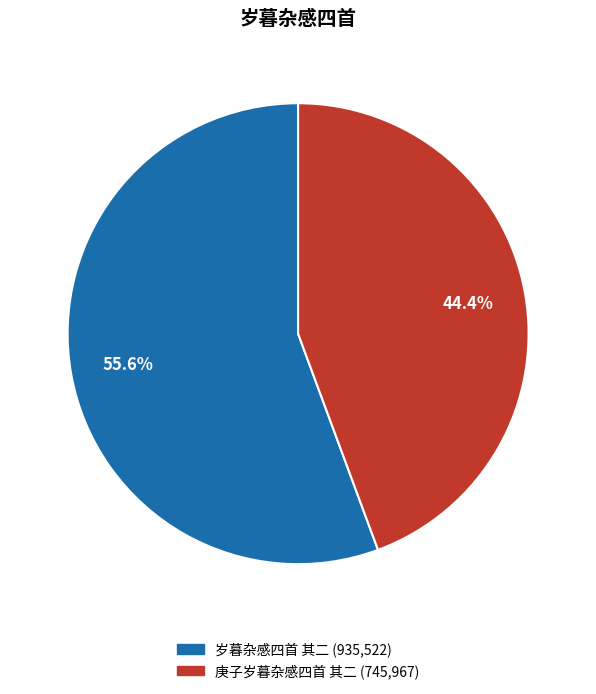

To the nearest percent, what is the average slice percentage?

50%